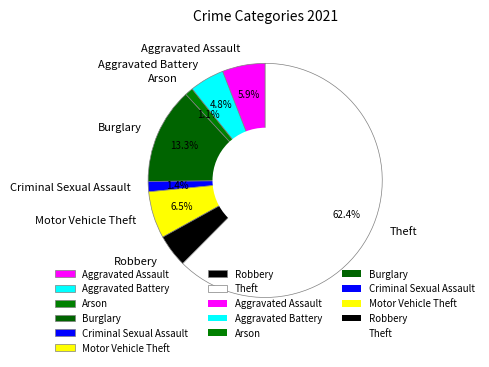

How many segments does this pie chart have?

8